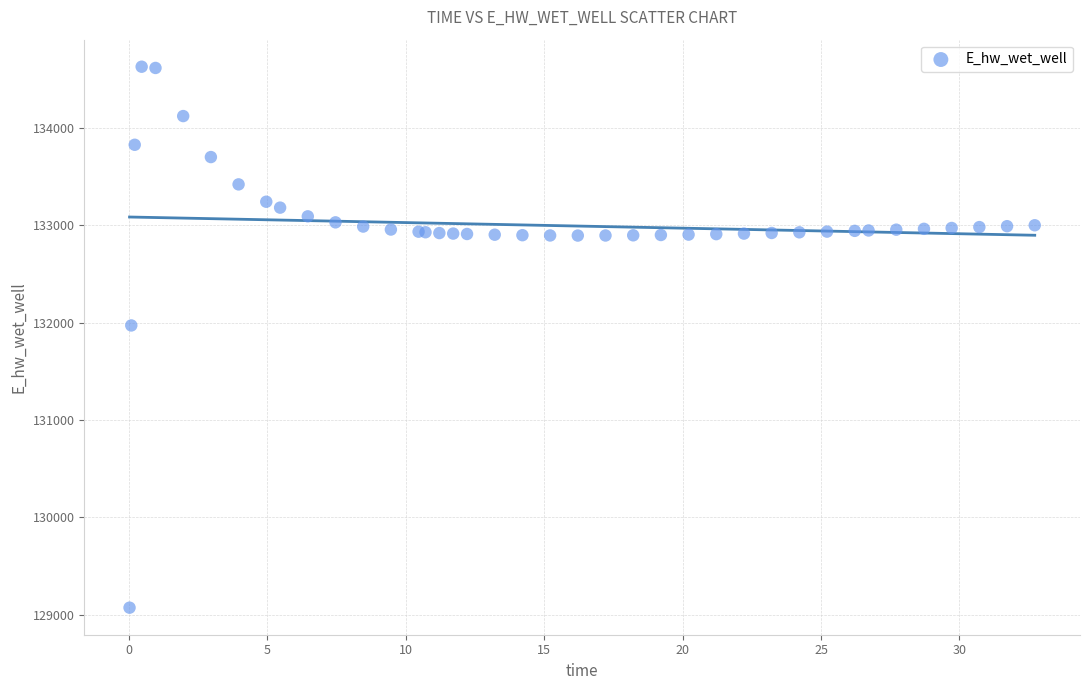

What Y value in the scatter plot is closest to 131849?

131970.0